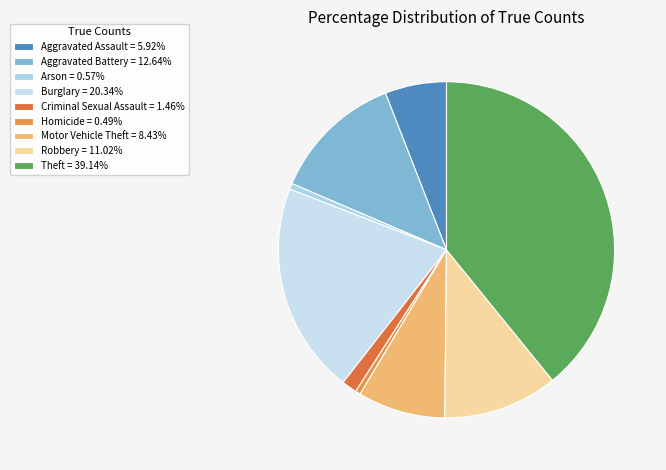

What percentage is the Motor Vehicle Theft slice, to the nearest percent?

8%